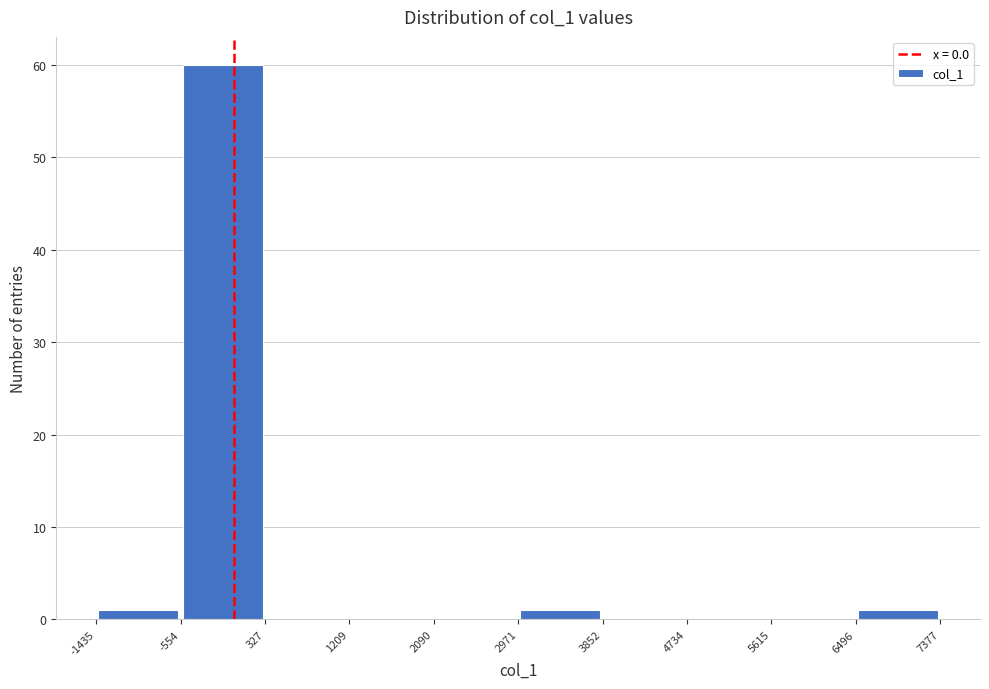

What is the height of the bar covering -554 to 327 on the x-axis? The values are not printed on the chart, so give them approximately, as read against the axis.

60